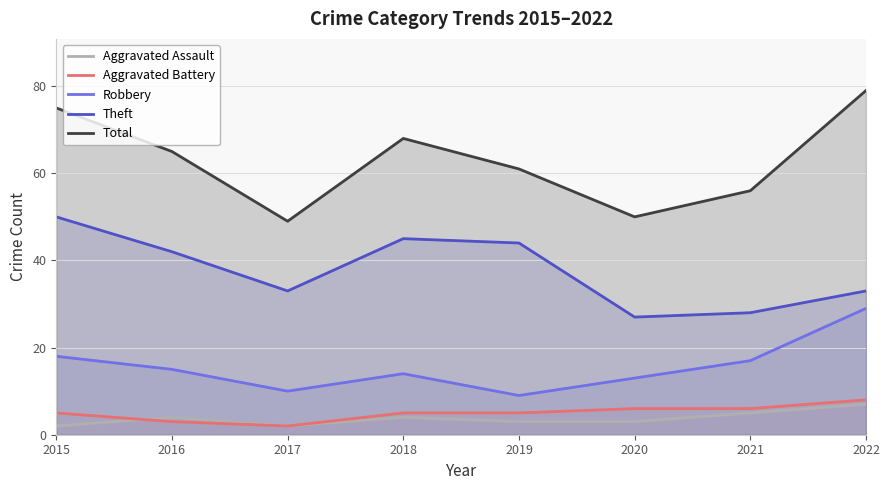

Which series changed the most between 2016 and 2017?

Total